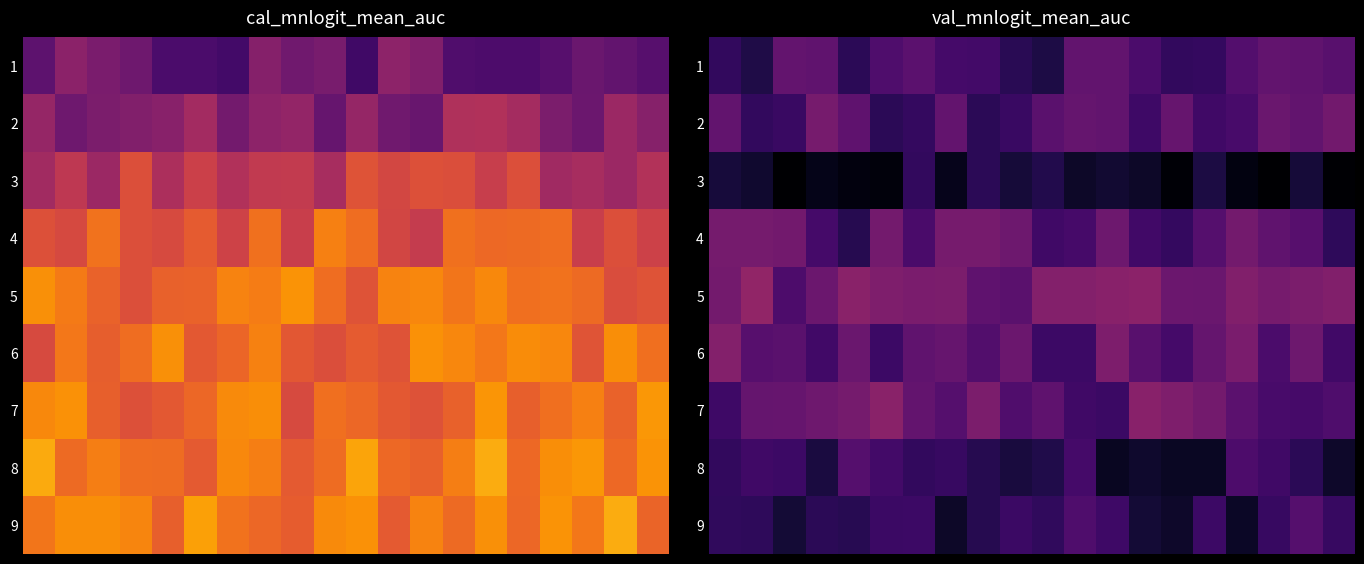

Rank the series by their maximum value, from highest to lowest.

5, 7, 6, 4, 2, 1, 9, 8, 3